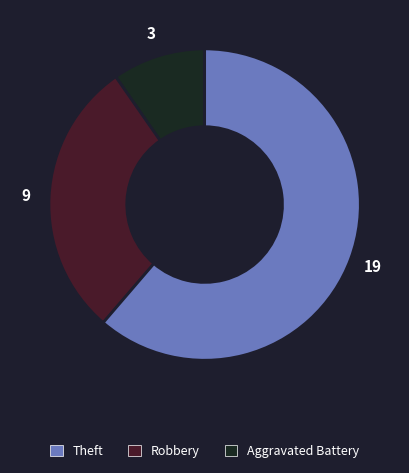

Is there any slice that represents more than half of the pie?

Yes